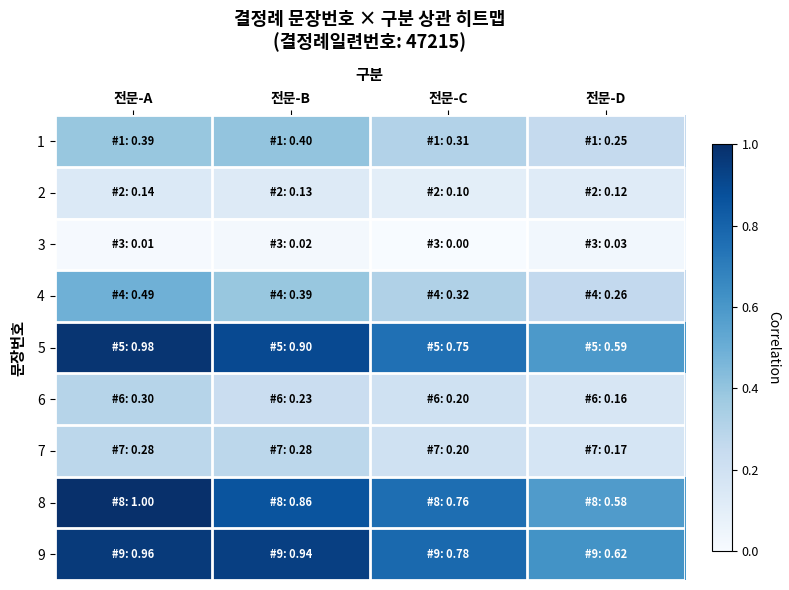

Reading left to right, transcribe all the data shown in this chart.

1: 전문-A=0.4	전문-B=0.4	전문-C=0.3	전문-D=0.2
2: 전문-A=0.1	전문-B=0.1	전문-C=0.1	전문-D=0.1
3: 전문-A=0.0	전문-B=0.0	전문-C=0.0	전문-D=0.0
4: 전문-A=0.5	전문-B=0.4	전문-C=0.3	전문-D=0.3
5: 전문-A=1.0	전문-B=0.9	전문-C=0.8	전문-D=0.6
6: 전문-A=0.3	전문-B=0.2	전문-C=0.2	전문-D=0.2
7: 전문-A=0.3	전문-B=0.3	전문-C=0.2	전문-D=0.2
8: 전문-A=1.0	전문-B=0.9	전문-C=0.8	전문-D=0.6
9: 전문-A=1.0	전문-B=0.9	전문-C=0.8	전문-D=0.6